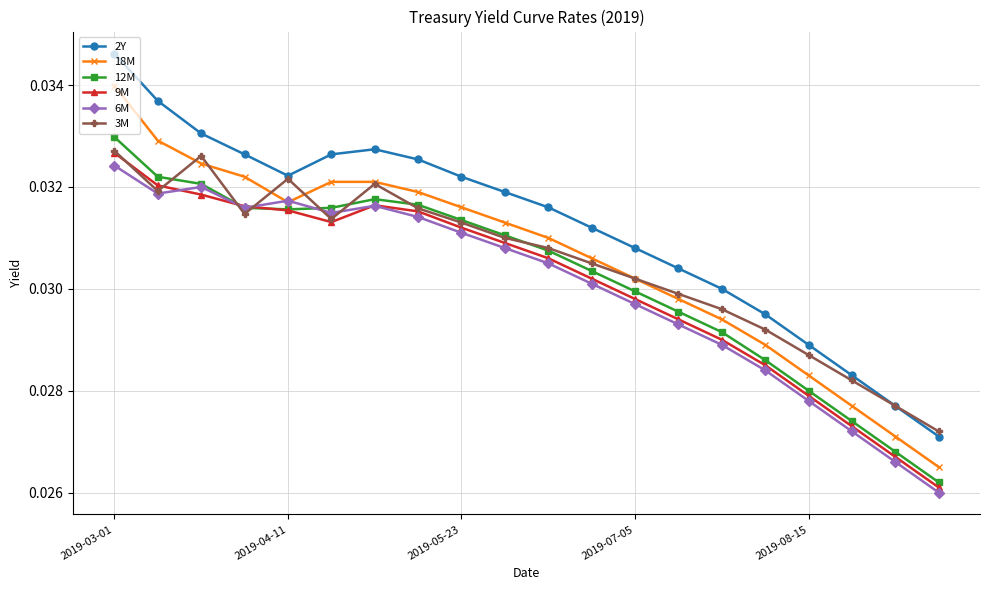

True or false: 12M and 2Y cross at least once.

False